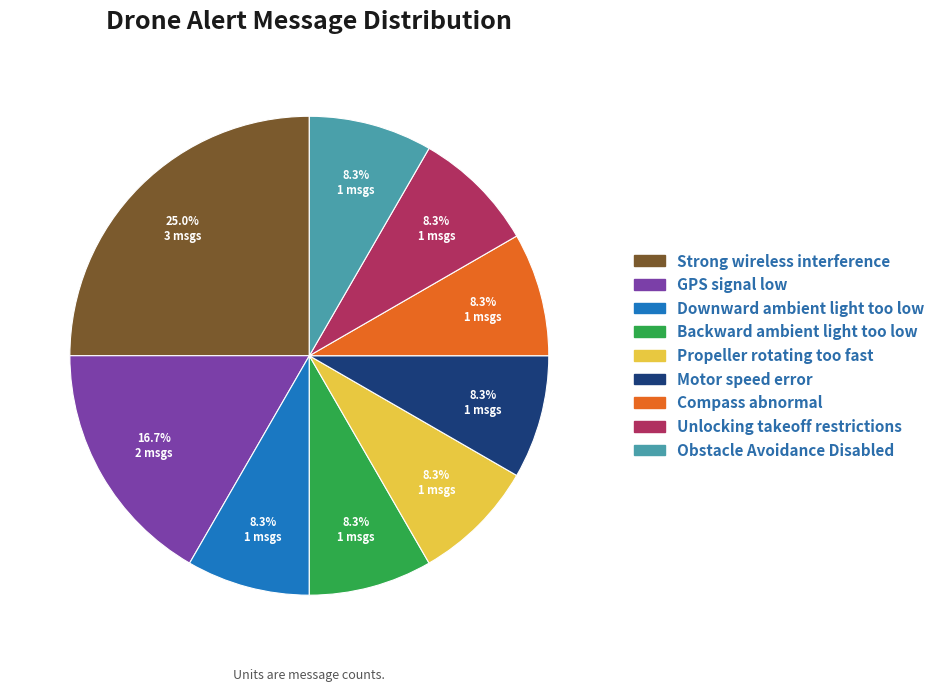

To the nearest percent, what portion does Unlocking takeoff restrictions represent?

8%